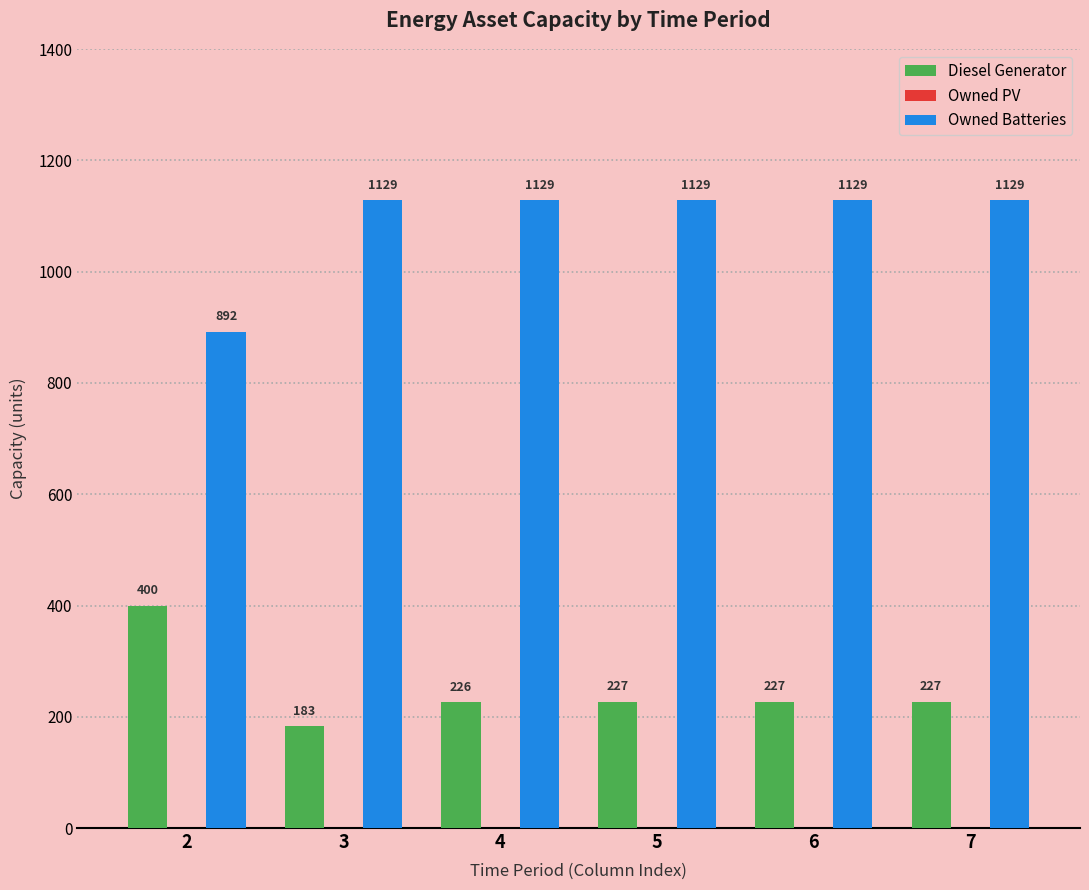

How many bars are there in total?

12